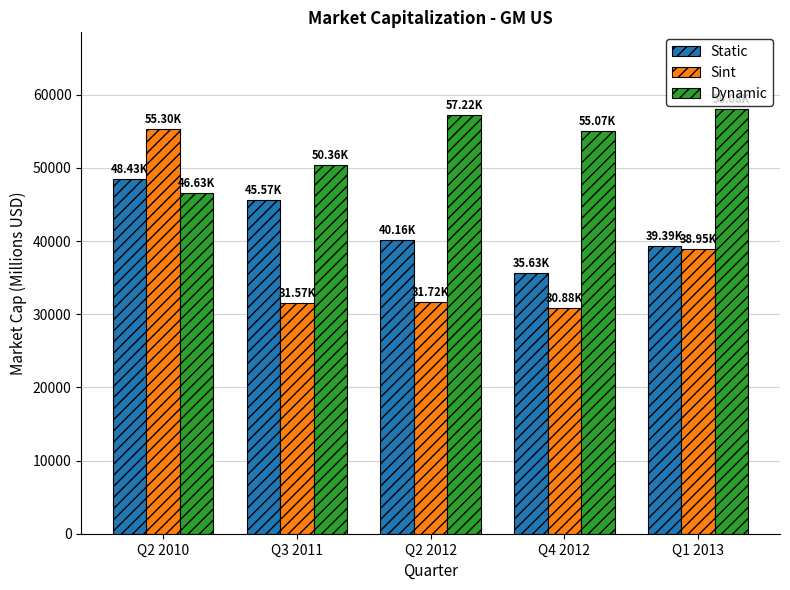

The Dynamic series shows 28099.9 at Q2 2012. True or false?

False